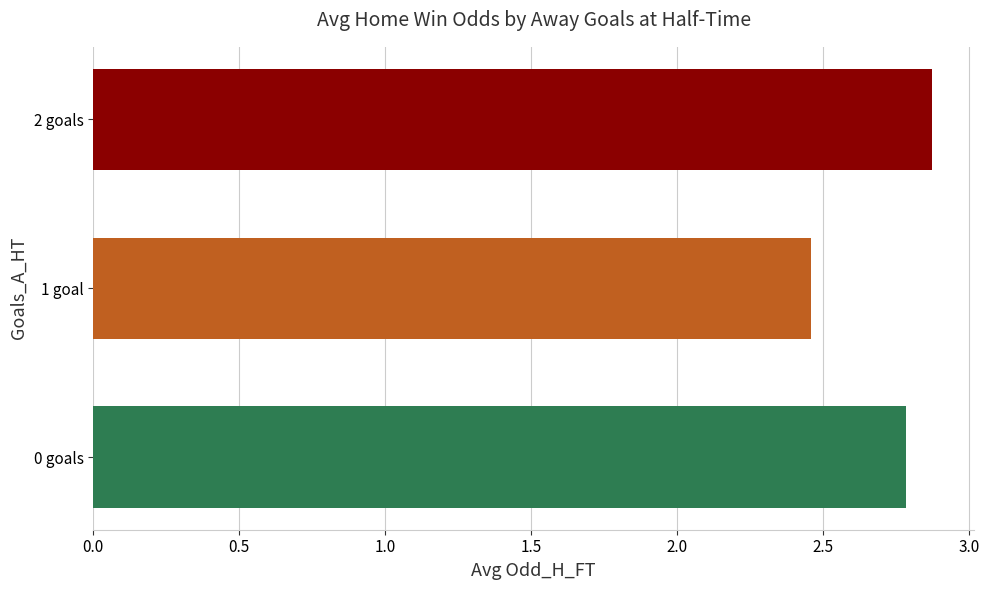

Is it true that the value at 1 goal is 3.3?

False